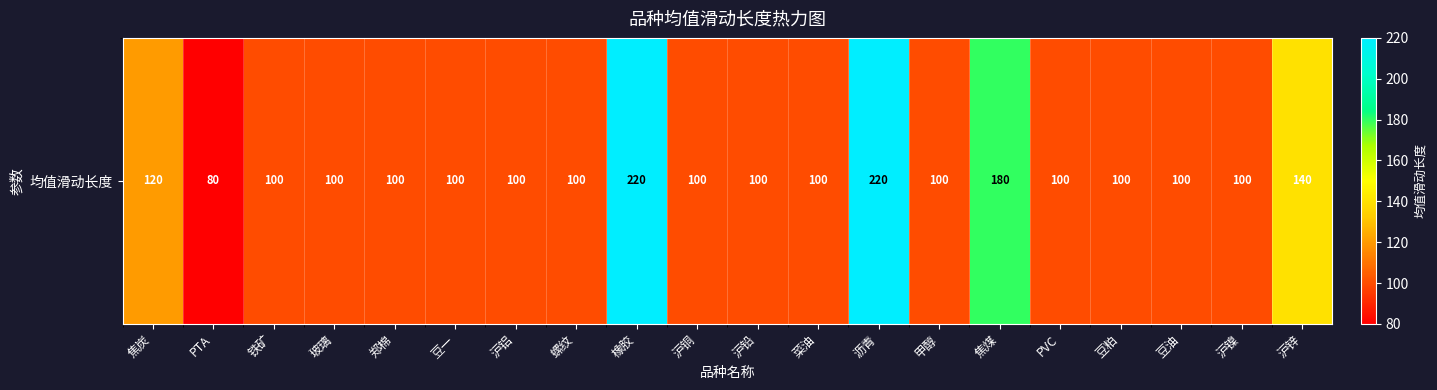

Reading right to left, extract all data points from this chart.

沪锌=140	沪镍=100	豆油=100	豆粕=100	PVC=100	焦煤=180	甲醇=100	沥青=220	菜油=100	沪铅=100	沪铜=100	橡胶=220	螺纹=100	沪铝=100	豆一=100	郑棉=100	玻璃=100	铁矿=100	PTA=80	焦炭=120